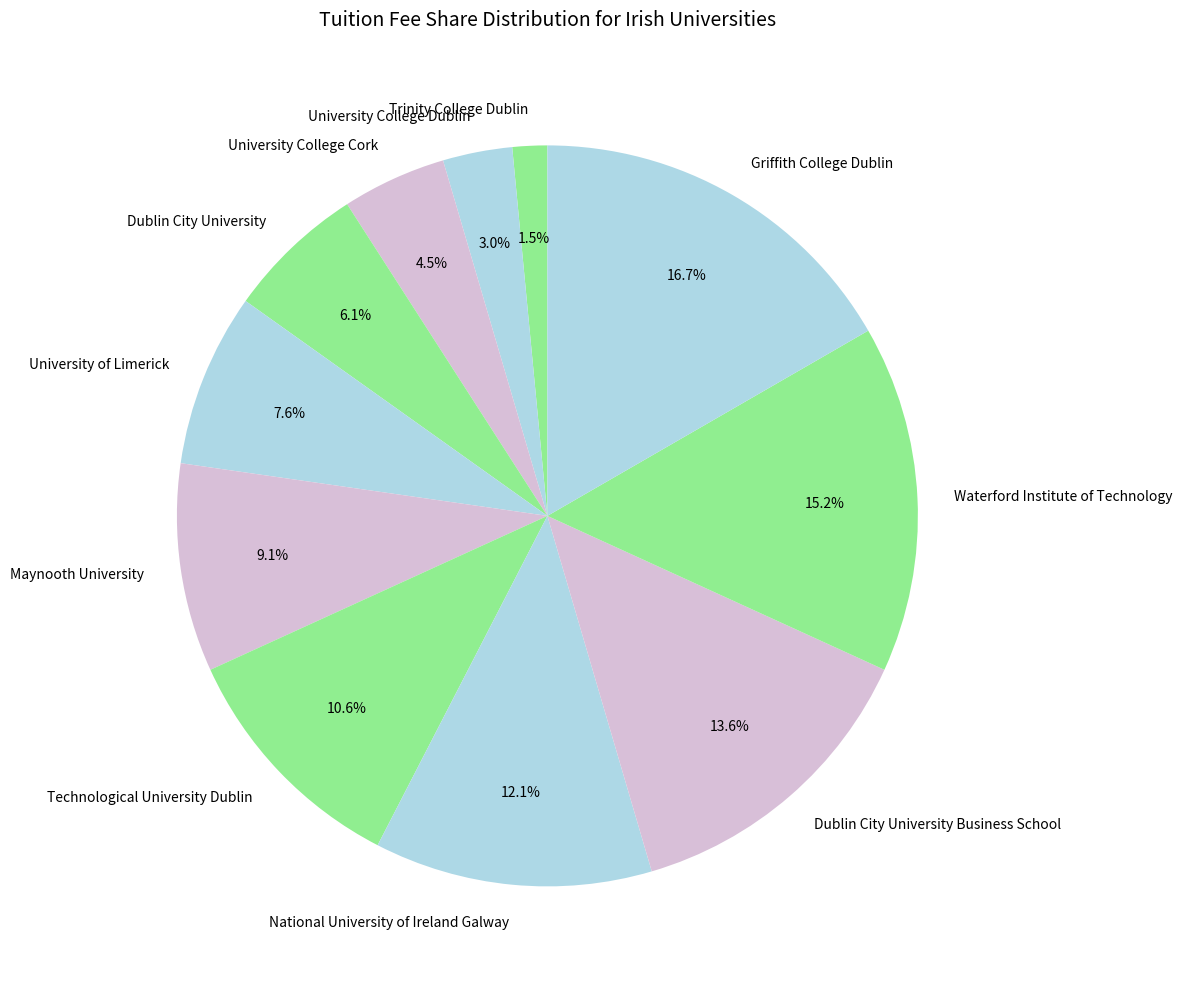

How many segments does this pie chart have?

11